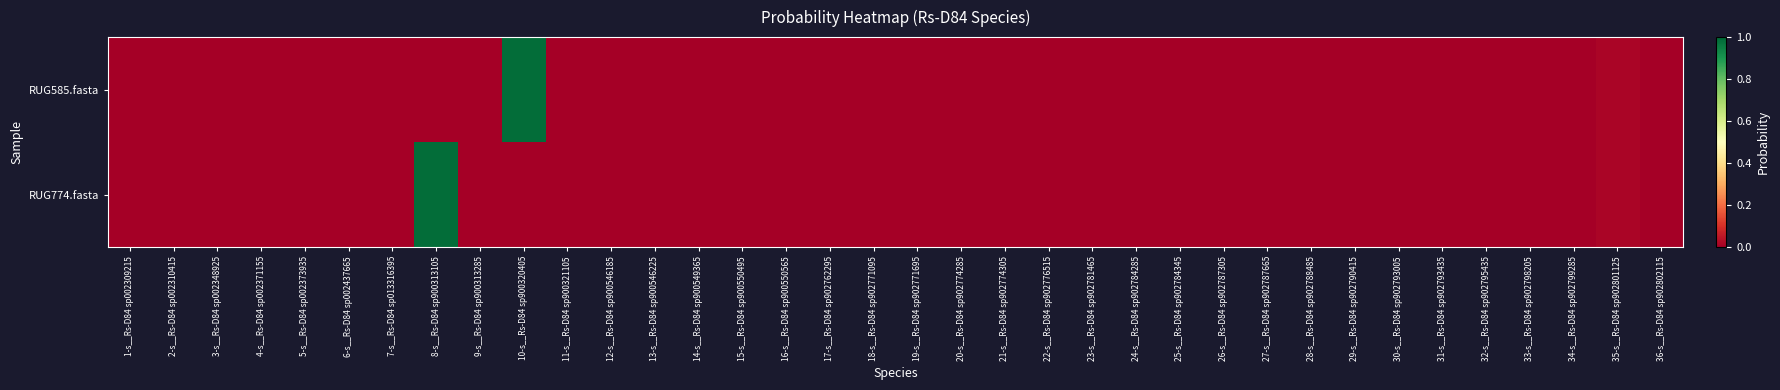

Reading left to right, list all the values displayed in this chart.

RUG585.fasta: 1-s__Rs-D84 sp002309215=0.0	2-s__Rs-D84 sp002310415=0.0	3-s__Rs-D84 sp002348925=0.0	4-s__Rs-D84 sp002371155=0.0	5-s__Rs-D84 sp002373935=0.0	6-s__Rs-D84 sp002437665=0.0	7-s__Rs-D84 sp013316395=0.0	8-s__Rs-D84 sp900313105=0.0	9-s__Rs-D84 sp900313285=0.0	10-s__Rs-D84 sp900320405=1.0	11-s__Rs-D84 sp900321105=0.0	12-s__Rs-D84 sp900546185=0.0	13-s__Rs-D84 sp900546225=0.0	14-s__Rs-D84 sp900549365=0.0	15-s__Rs-D84 sp900550495=0.0	16-s__Rs-D84 sp900550565=0.0	17-s__Rs-D84 sp902762295=0.0	18-s__Rs-D84 sp902771095=0.0	19-s__Rs-D84 sp902771695=0.0	20-s__Rs-D84 sp902774285=0.0	21-s__Rs-D84 sp902774305=0.0	22-s__Rs-D84 sp902776515=0.0	23-s__Rs-D84 sp902781465=0.0	24-s__Rs-D84 sp902784285=0.0	25-s__Rs-D84 sp902784345=0.0	26-s__Rs-D84 sp902787305=0.0	27-s__Rs-D84 sp902787665=0.0	28-s__Rs-D84 sp902788485=0.0	29-s__Rs-D84 sp902790415=0.0	30-s__Rs-D84 sp902793005=0.0	31-s__Rs-D84 sp902793435=0.0	32-s__Rs-D84 sp902795435=0.0	33-s__Rs-D84 sp902798205=0.0	34-s__Rs-D84 sp902799285=0.0	35-s__Rs-D84 sp902801125=0.0	36-s__Rs-D84 sp902802115=0.0
RUG774.fasta: 1-s__Rs-D84 sp002309215=0.0	2-s__Rs-D84 sp002310415=0.0	3-s__Rs-D84 sp002348925=0.0	4-s__Rs-D84 sp002371155=0.0	5-s__Rs-D84 sp002373935=0.0	6-s__Rs-D84 sp002437665=0.0	7-s__Rs-D84 sp013316395=0.0	8-s__Rs-D84 sp900313105=1.0	9-s__Rs-D84 sp900313285=0.0	10-s__Rs-D84 sp900320405=0.0	11-s__Rs-D84 sp900321105=0.0	12-s__Rs-D84 sp900546185=0.0	13-s__Rs-D84 sp900546225=0.0	14-s__Rs-D84 sp900549365=0.0	15-s__Rs-D84 sp900550495=0.0	16-s__Rs-D84 sp900550565=0.0	17-s__Rs-D84 sp902762295=0.0	18-s__Rs-D84 sp902771095=0.0	19-s__Rs-D84 sp902771695=0.0	20-s__Rs-D84 sp902774285=0.0	21-s__Rs-D84 sp902774305=0.0	22-s__Rs-D84 sp902776515=0.0	23-s__Rs-D84 sp902781465=0.0	24-s__Rs-D84 sp902784285=0.0	25-s__Rs-D84 sp902784345=0.0	26-s__Rs-D84 sp902787305=0.0	27-s__Rs-D84 sp902787665=0.0	28-s__Rs-D84 sp902788485=0.0	29-s__Rs-D84 sp902790415=0.0	30-s__Rs-D84 sp902793005=0.0	31-s__Rs-D84 sp902793435=0.0	32-s__Rs-D84 sp902795435=0.0	33-s__Rs-D84 sp902798205=0.0	34-s__Rs-D84 sp902799285=0.0	35-s__Rs-D84 sp902801125=0.0	36-s__Rs-D84 sp902802115=0.0